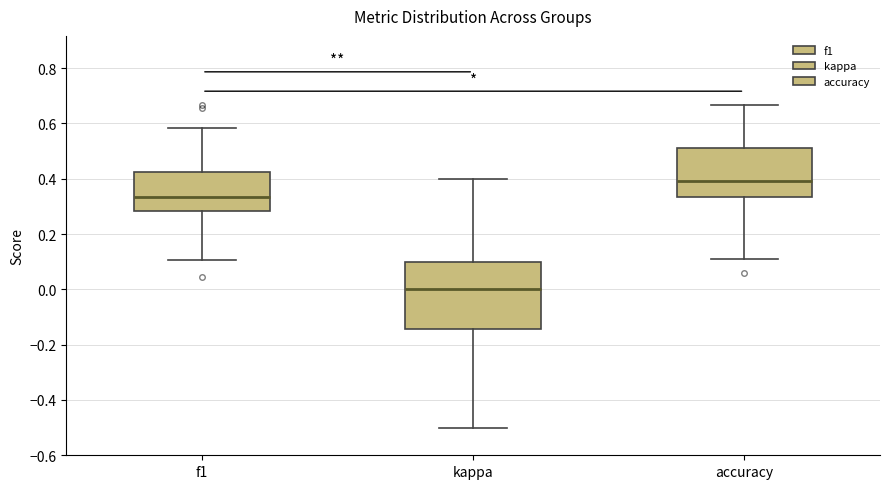

Where is the upper edge of the box for kappa on the y-axis? The values are not printed on the chart, so give them approximately, as read against the axis.

0.10